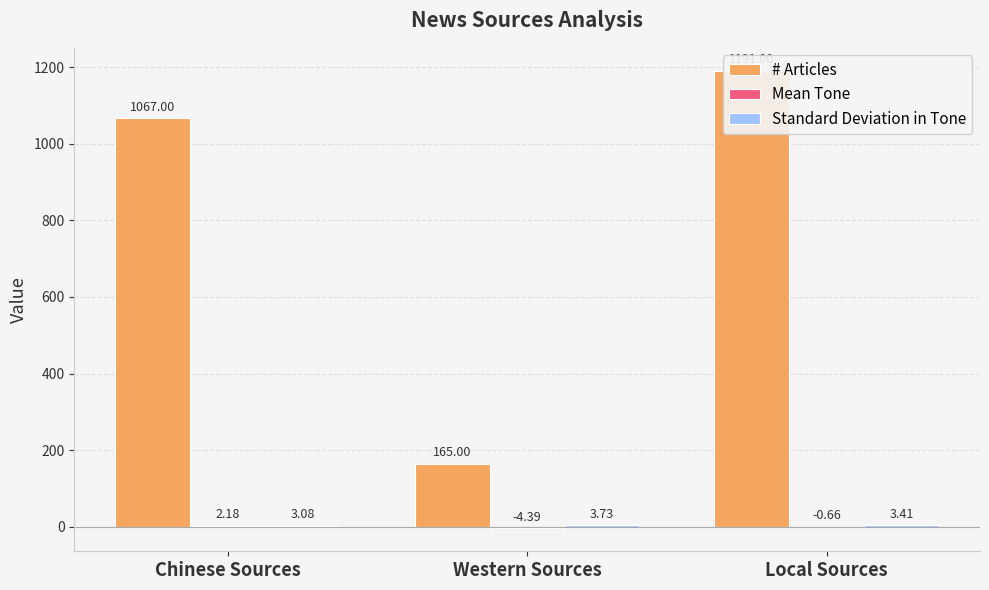

What is the difference between the highest and lowest values at Local Sources?

1191.7